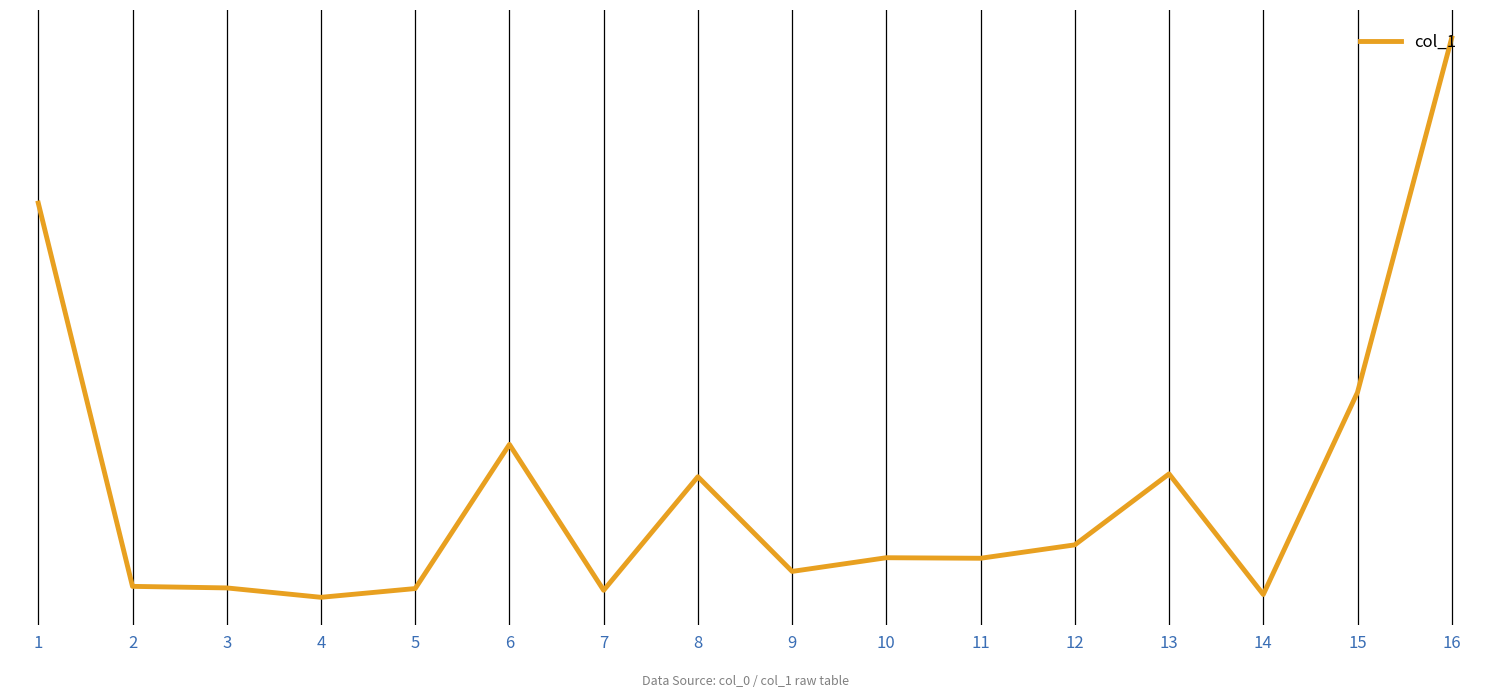

What is the difference between the maximum and minimum values?

613.2